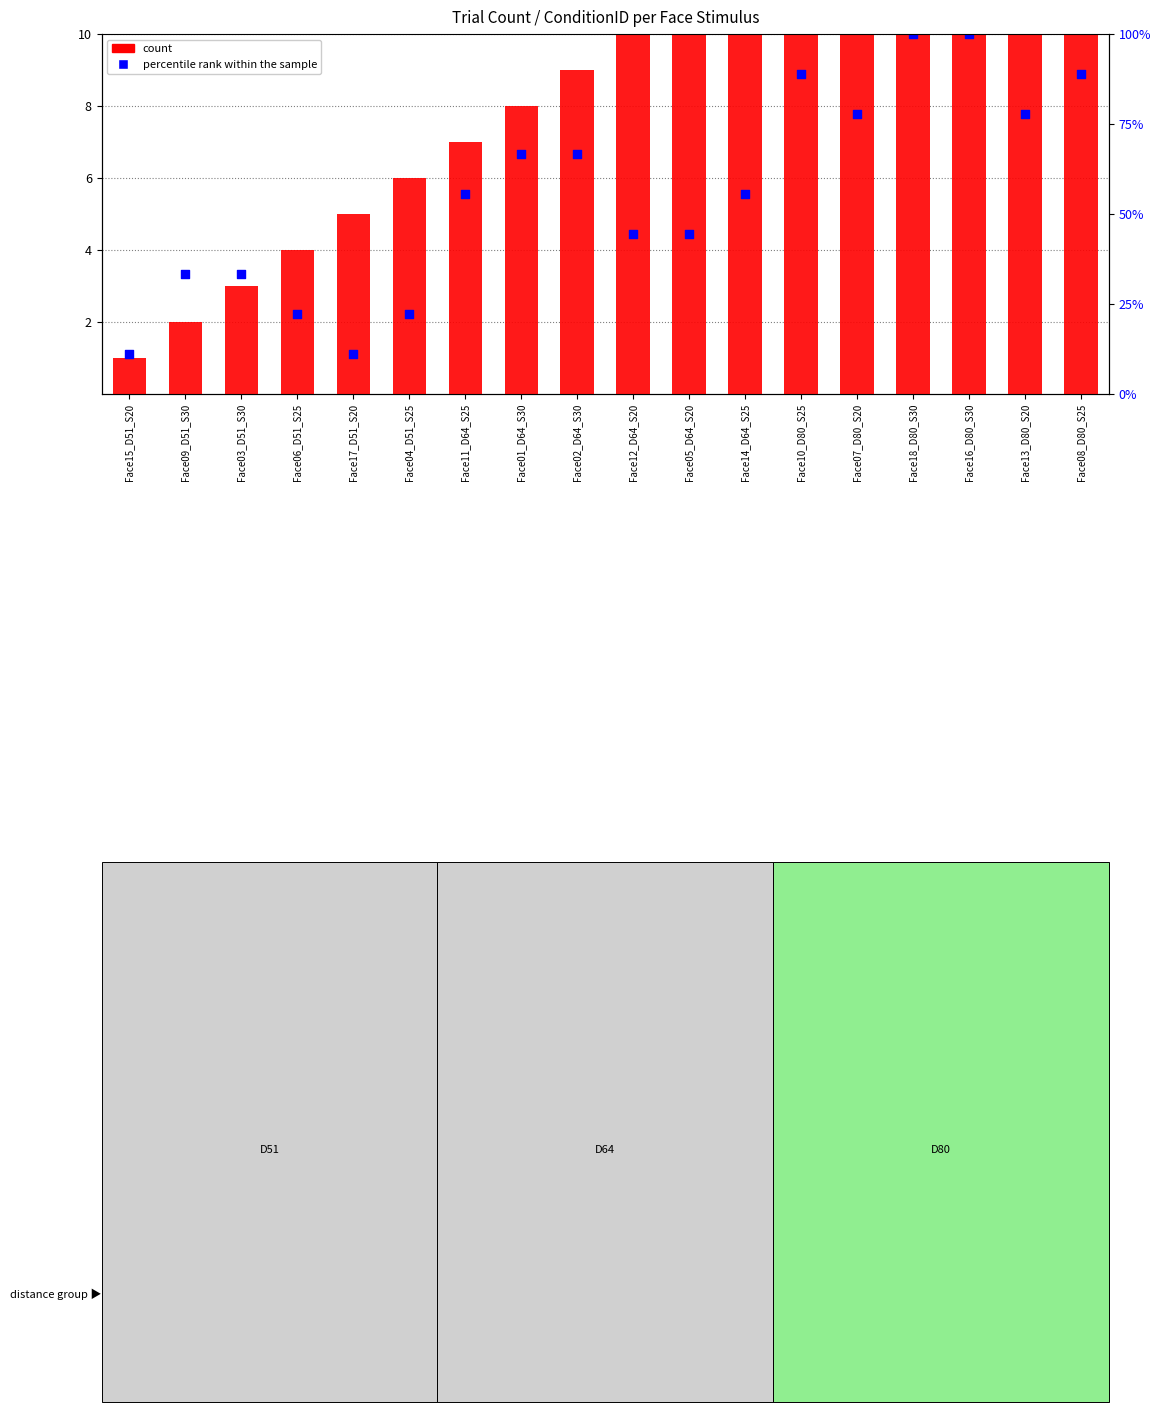

Is the value of count at Face06_D51_S25 greater than the value of percentile rank within the sample at Face14_D64_S25?

No